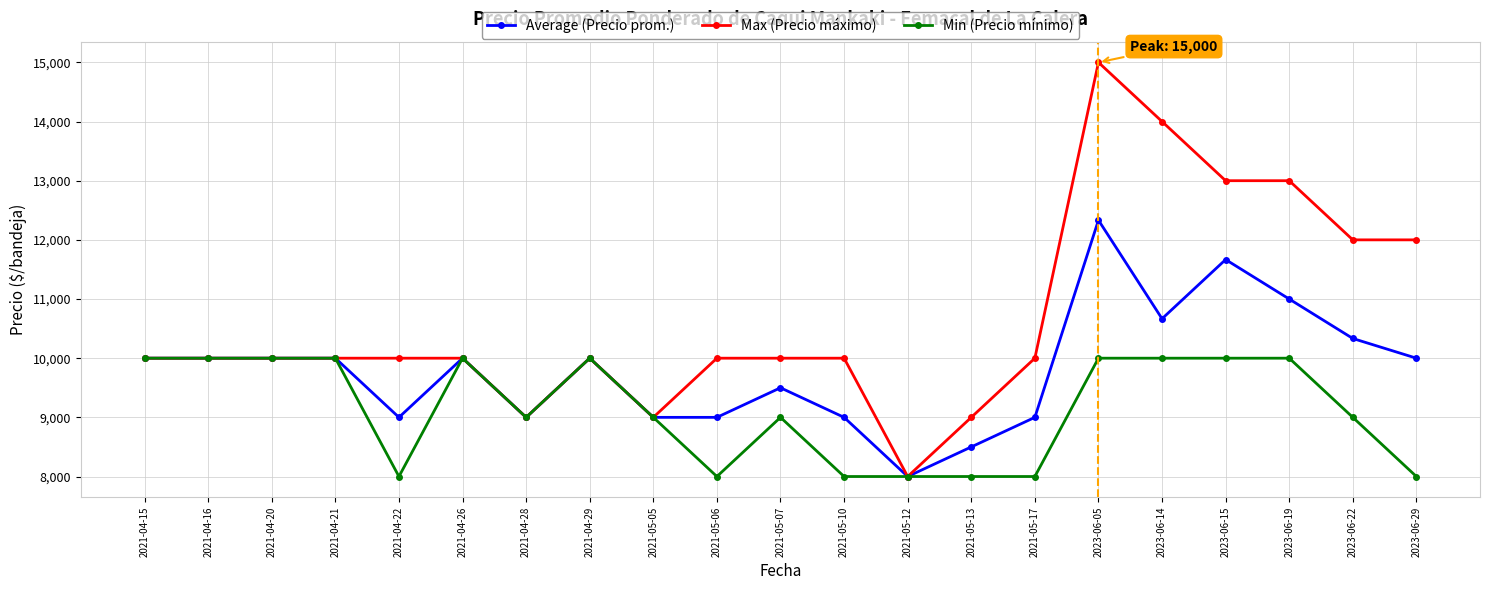

Reading left to right, transcribe all the data shown in this chart.

Average (Precio prom.): 10000	10000	10000	10000	9000	10000	9000	10000	9000	9000	9500	9000	8000	8500	9000	12333	10667	11667	11000	10333	10000
Max (Precio máximo): 10000	10000	10000	10000	10000	10000	9000	10000	9000	10000	10000	10000	8000	9000	10000	15000	14000	13000	13000	12000	12000
Min (Precio mínimo): 10000	10000	10000	10000	8000	10000	9000	10000	9000	8000	9000	8000	8000	8000	8000	10000	10000	10000	10000	9000	8000